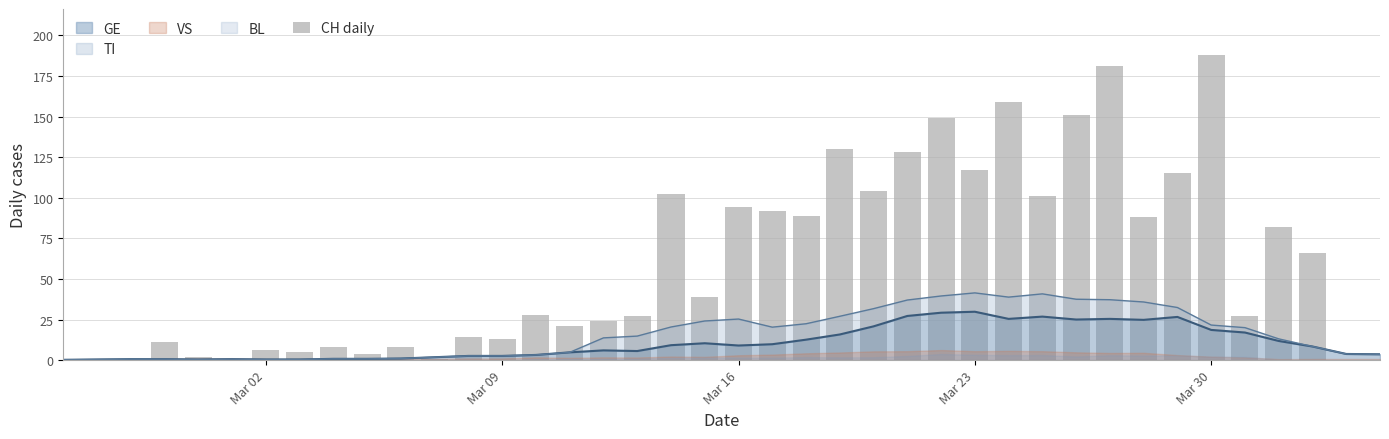

What is the maximum value for GE?

29.8